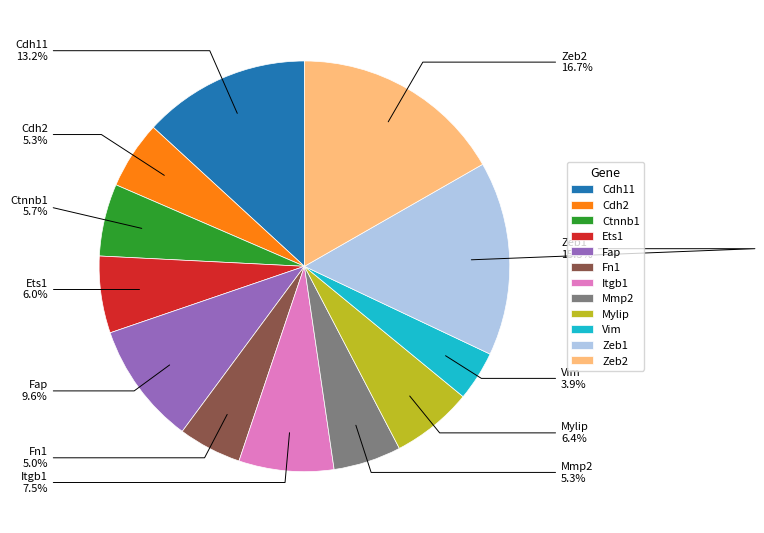

What percentage do Fap and Cdh11 together represent?

22.8%